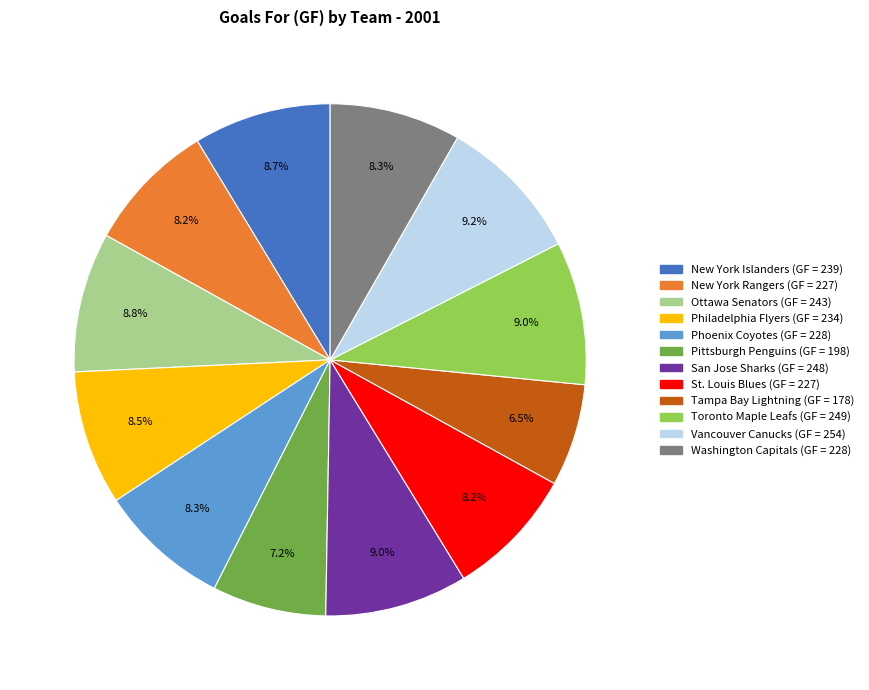

Is it true that St. Louis Blues is 8% of the pie?

True